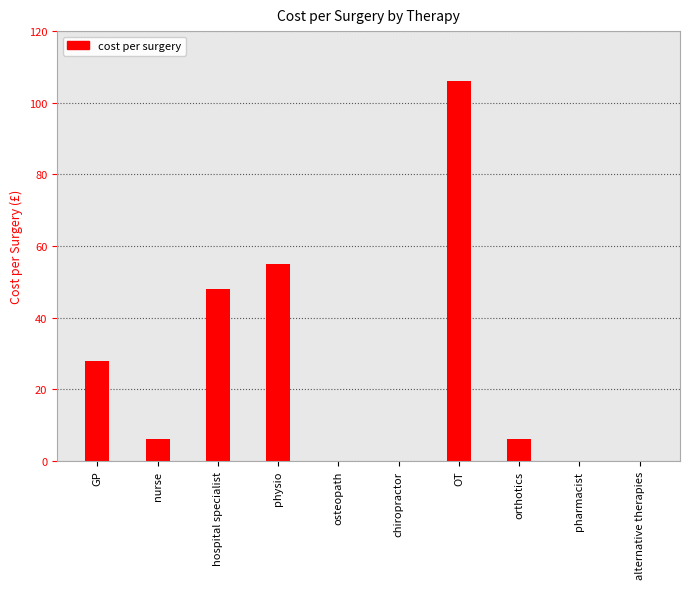

Count the number of categories in the chart.

10